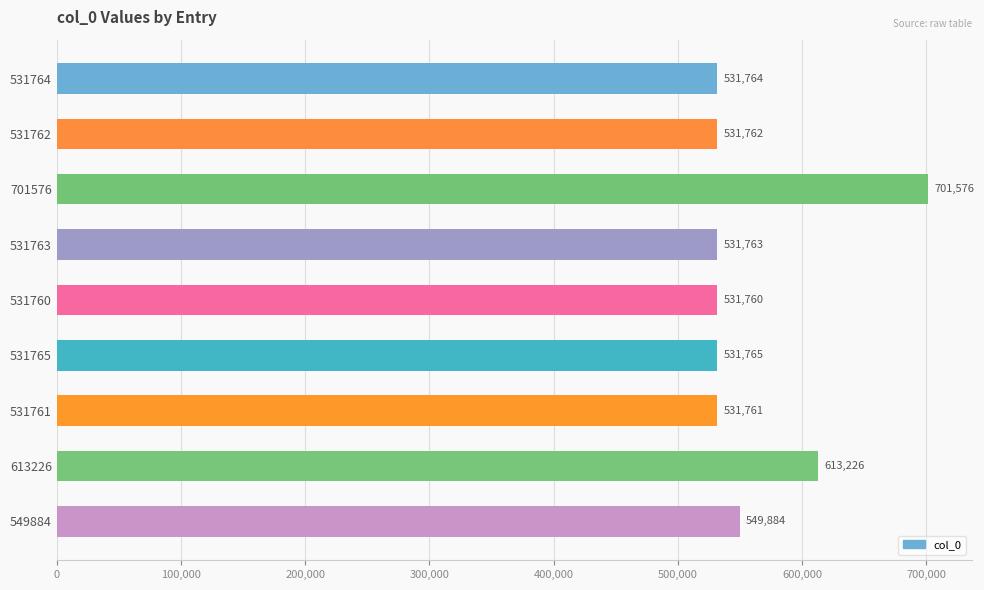

Rank the categories by value from highest to lowest.

701576, 613226, 549884, 531765, 531764, 531763, 531762, 531761, 531760